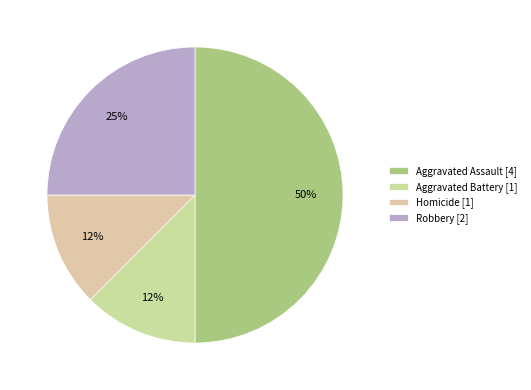

To the nearest percent, what is the difference between the Homicide and Robbery slice percentages?

12%